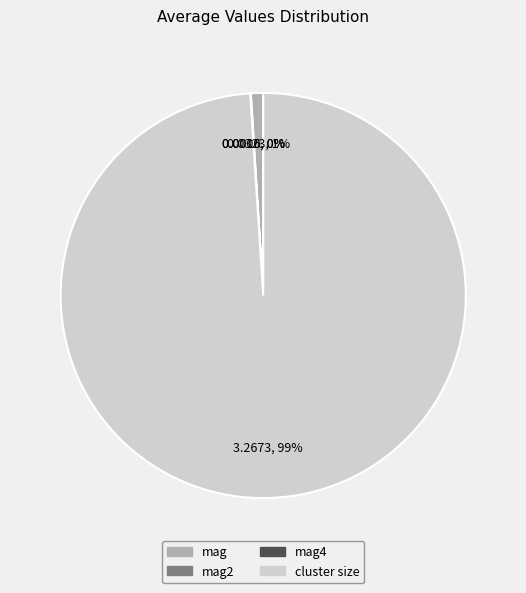

Is there any slice that represents more than half of the pie?

Yes